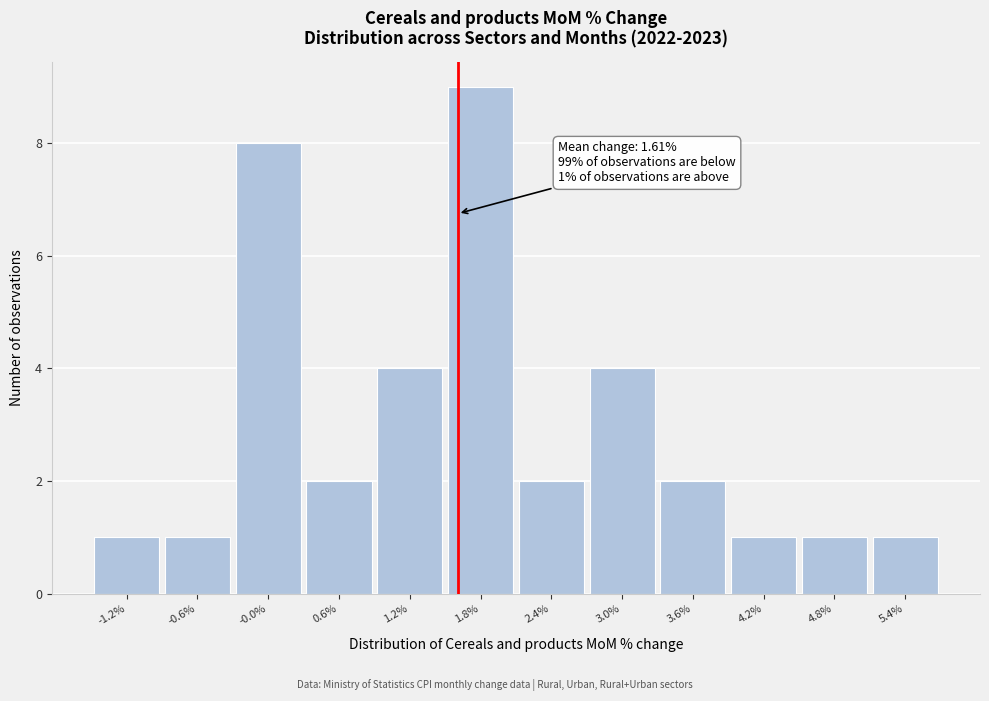

Over which range of the x-axis is the bar tallest?

1.5 to 2.1